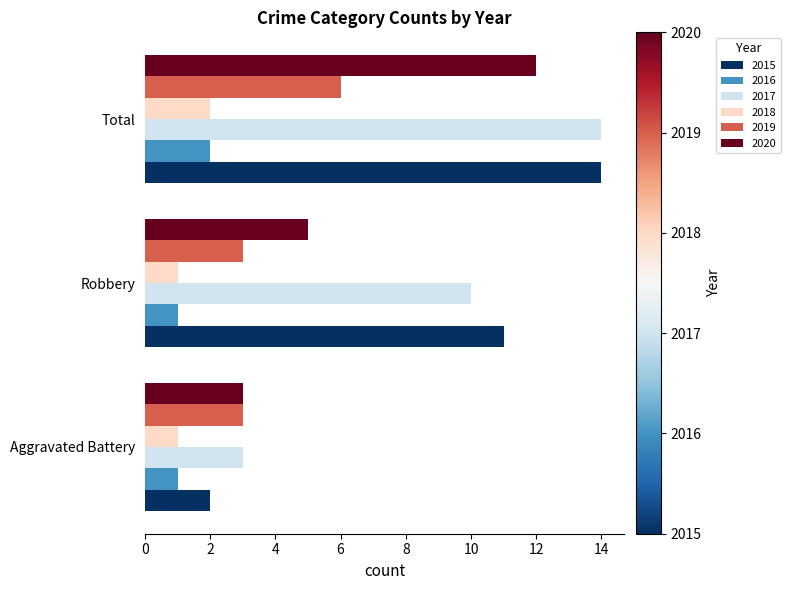

The value of 2019 at Aggravated Battery is 3. True or false?

True